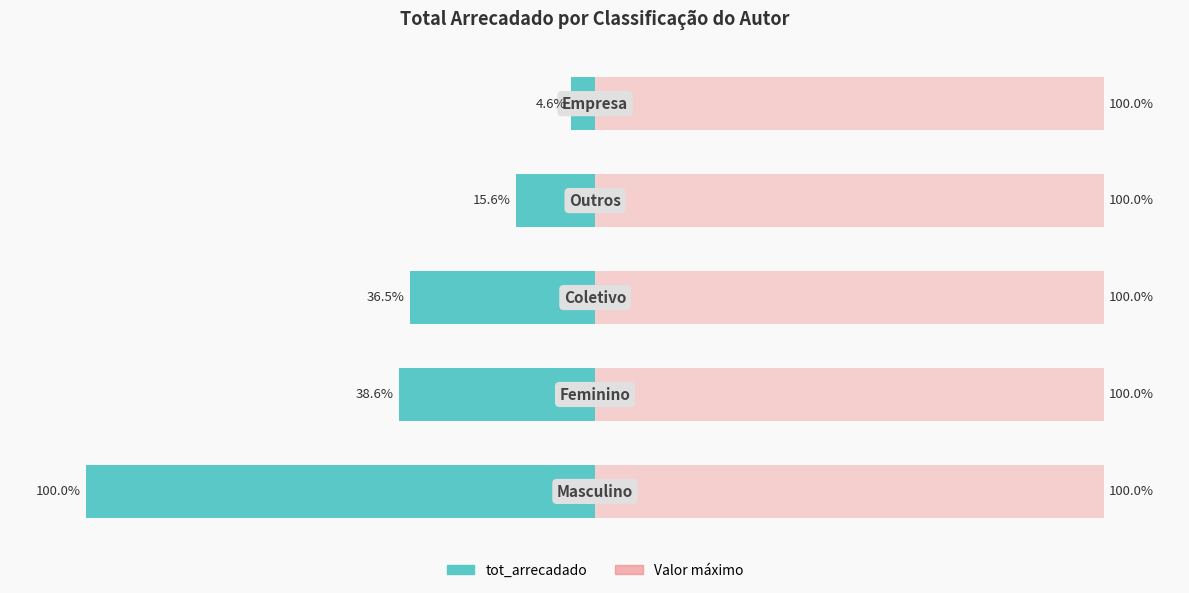

Which has a higher value, 3 or 1?

3